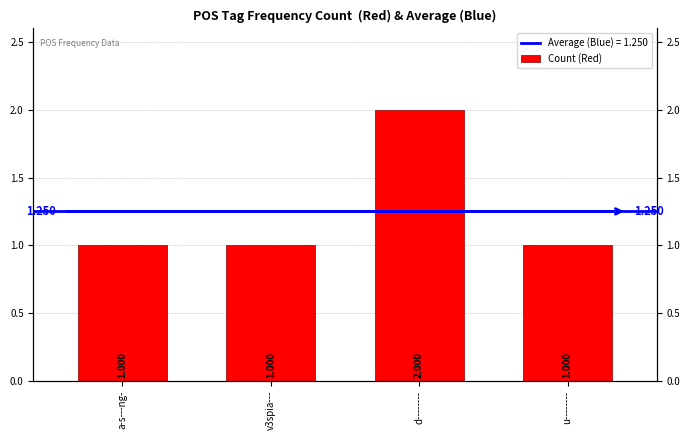

The chart shows a value of 0 at a-s---ng-. True or false?

False